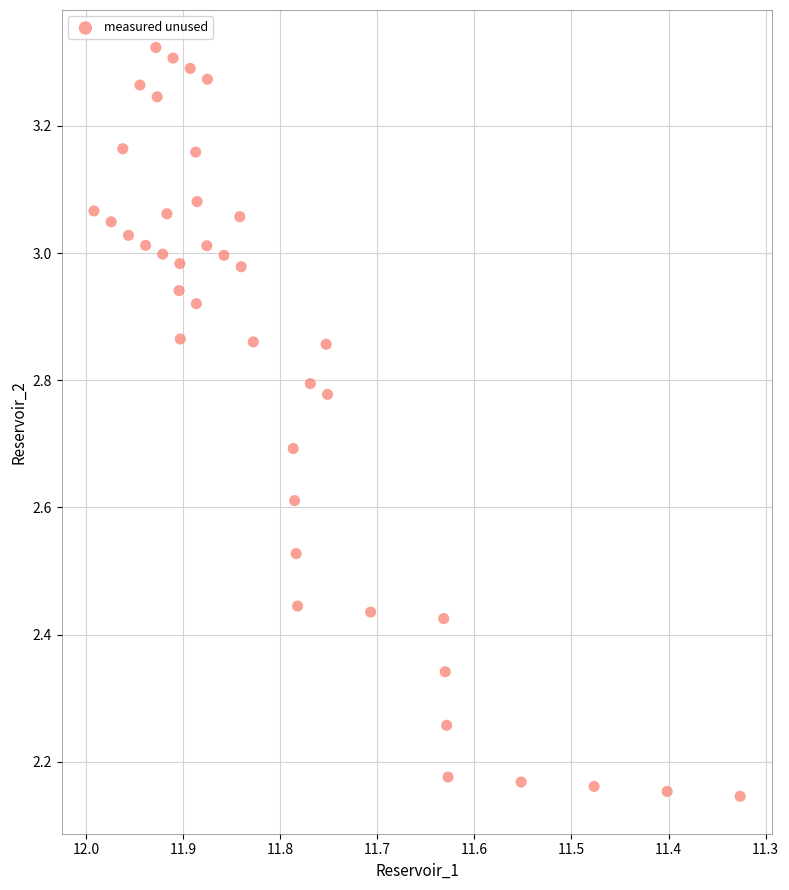

What is the range of X values (max minus min)?

0.7